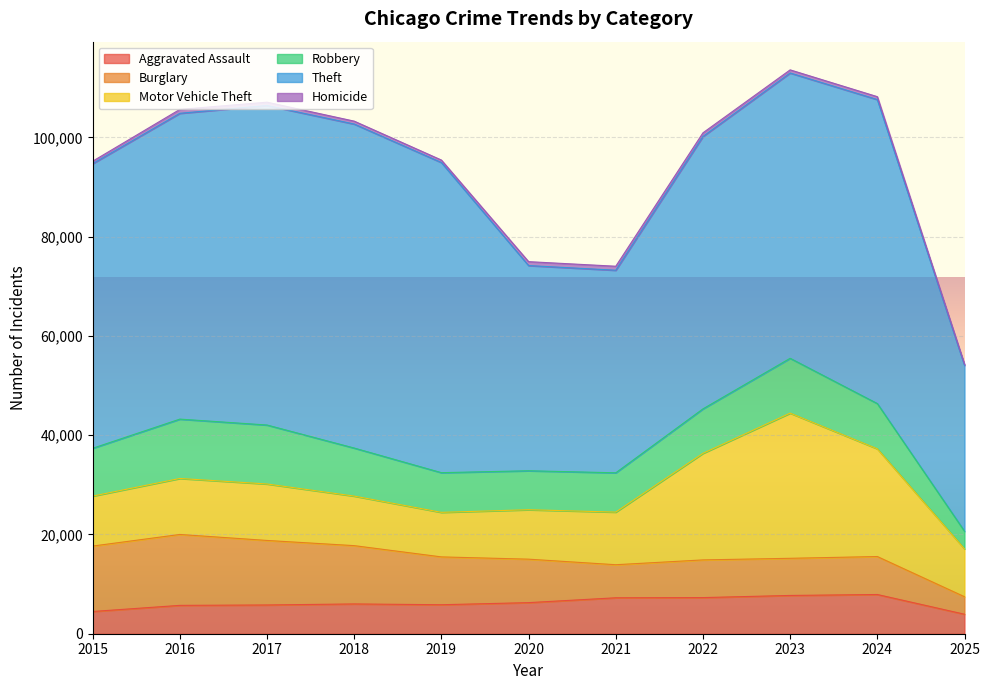

At which category does Aggravated Assault reach its first local valley?

2019